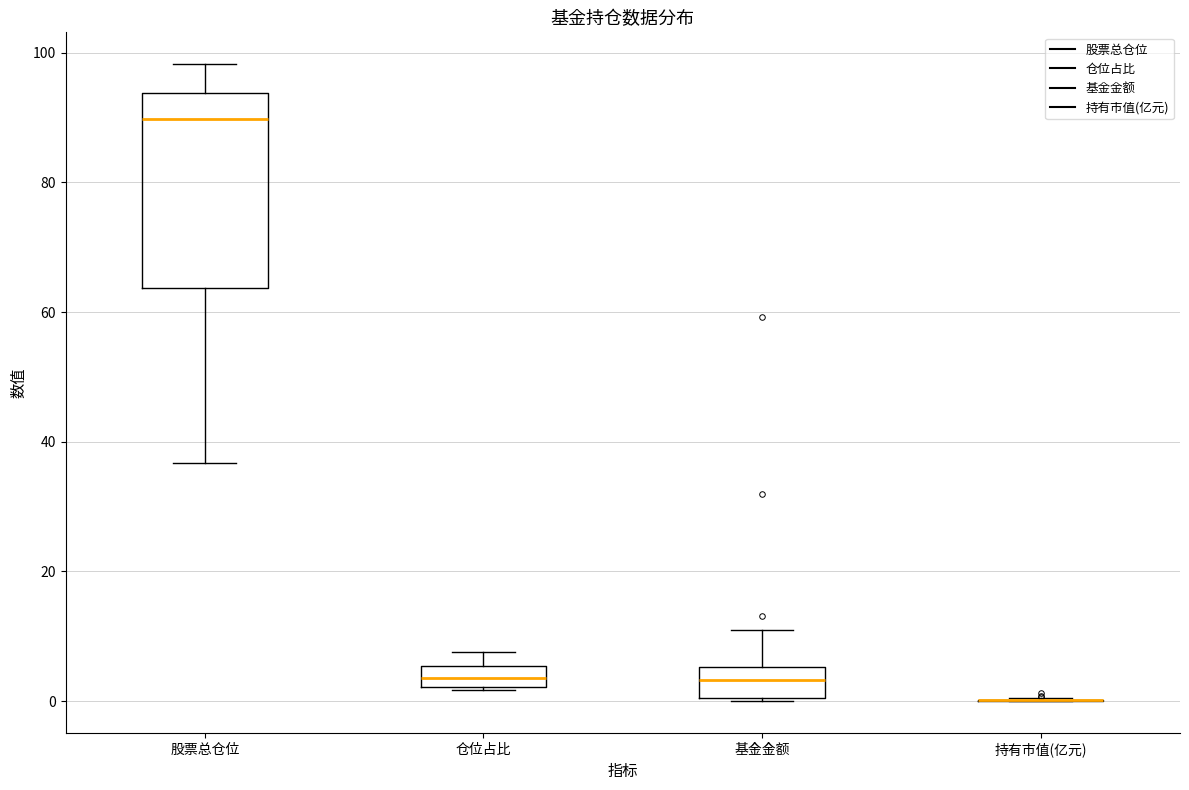

Where does the median line of the box for 仓位占比 sit on the y-axis? The values are not printed on the chart, so give them approximately, as read against the axis.

4